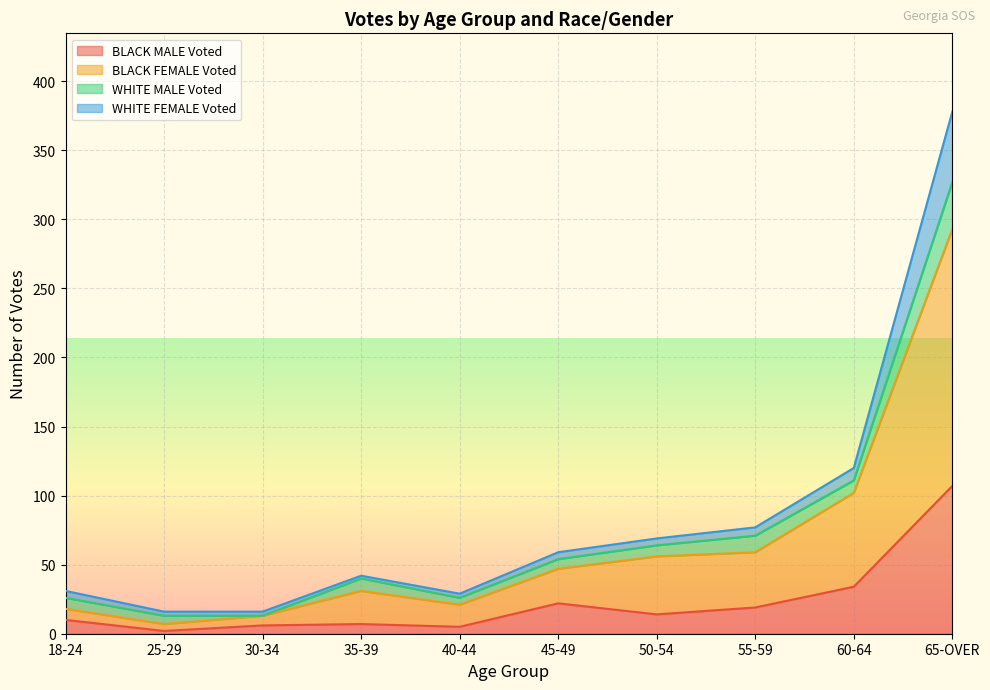

What is the maximum value for BLACK MALE Voted?

107